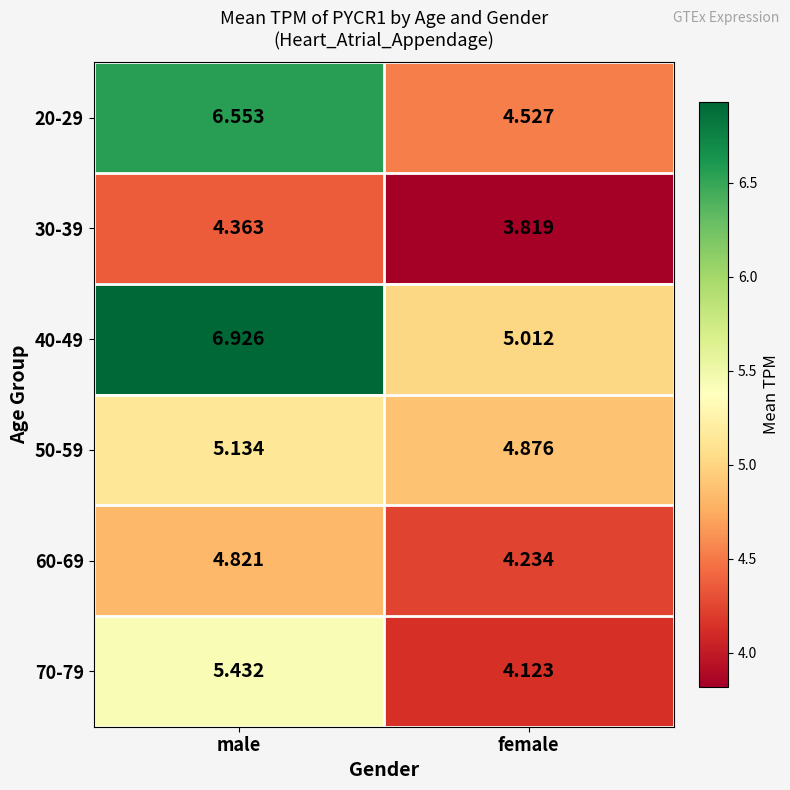

At which category does the chart reach its minimum across all series?

female